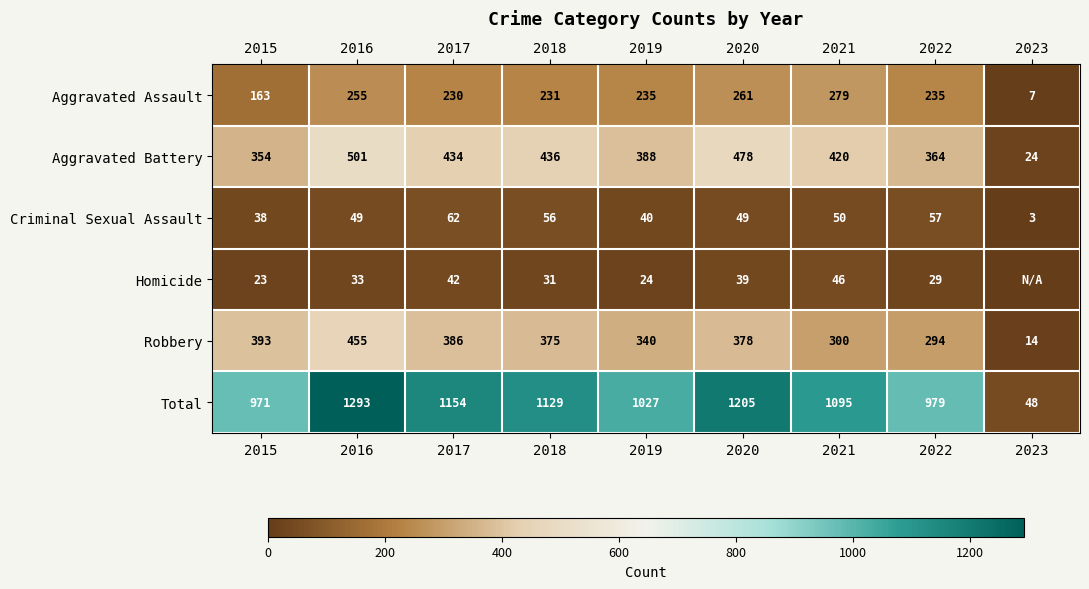

Which category has the highest value in the Aggravated Battery series?

2016